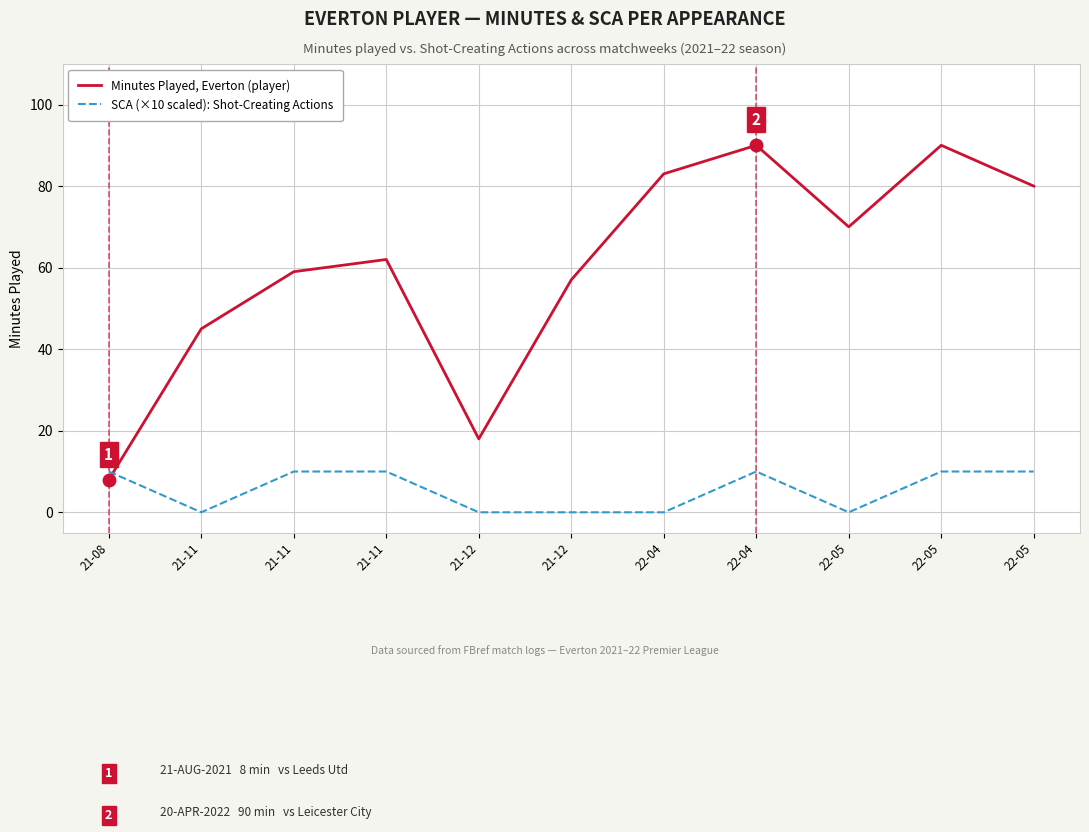

Reading left to right, what are all the values shown in this chart?

Minutes Played, Everton (player): 21-08=8	21-11=45	21-11=59	21-11=62	21-12=18	21-12=57	22-04=83	22-04=90	22-05=70	22-05=90	22-05=80
SCA (×10 scaled): Shot-Creating Actions: 21-08=10	21-11=0	21-11=10	21-11=10	21-12=0	21-12=0	22-04=0	22-04=10	22-05=0	22-05=10	22-05=10